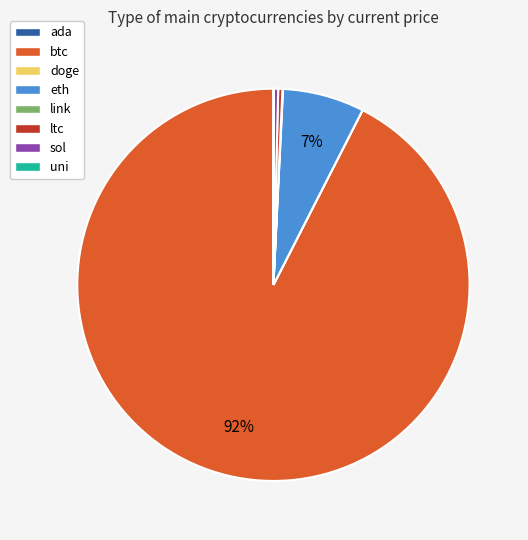

Is it true that sol is 0% of the pie?

True